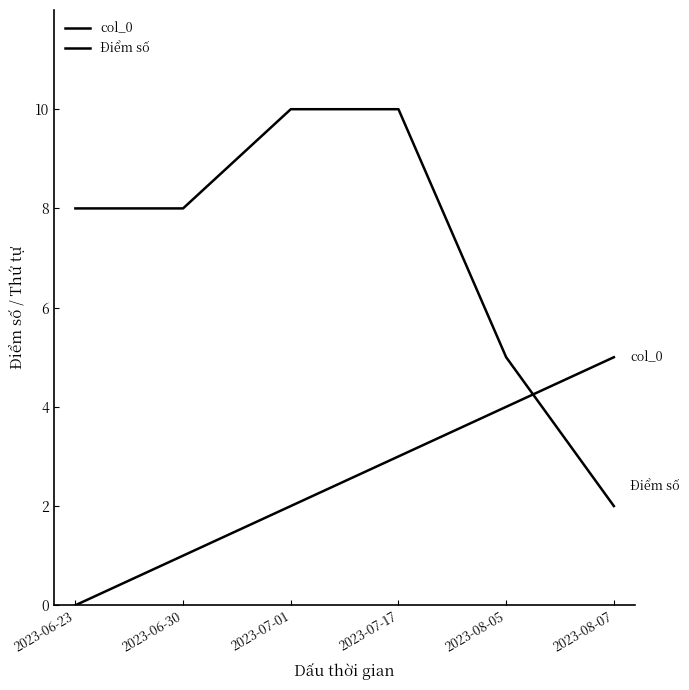

At how many categories does at least one series exceed 0?

6